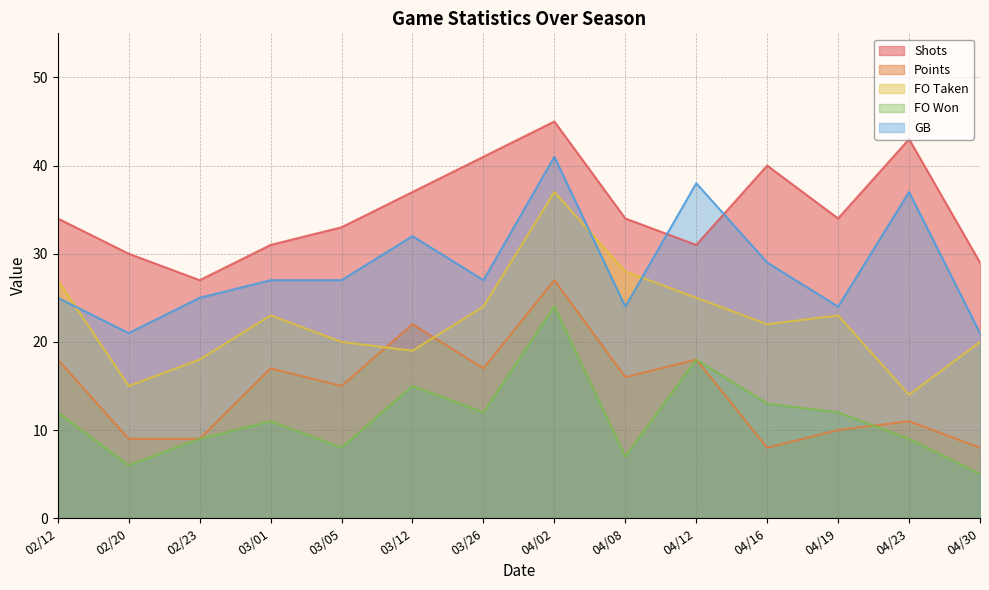

Which category has the lowest value in the GB series?

02/20